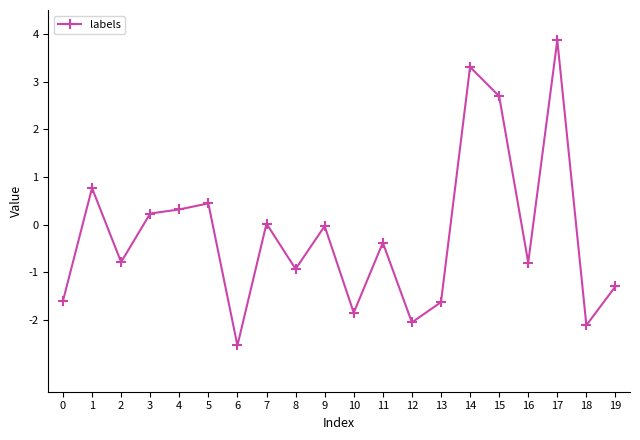

How many series are shown in this chart?

1